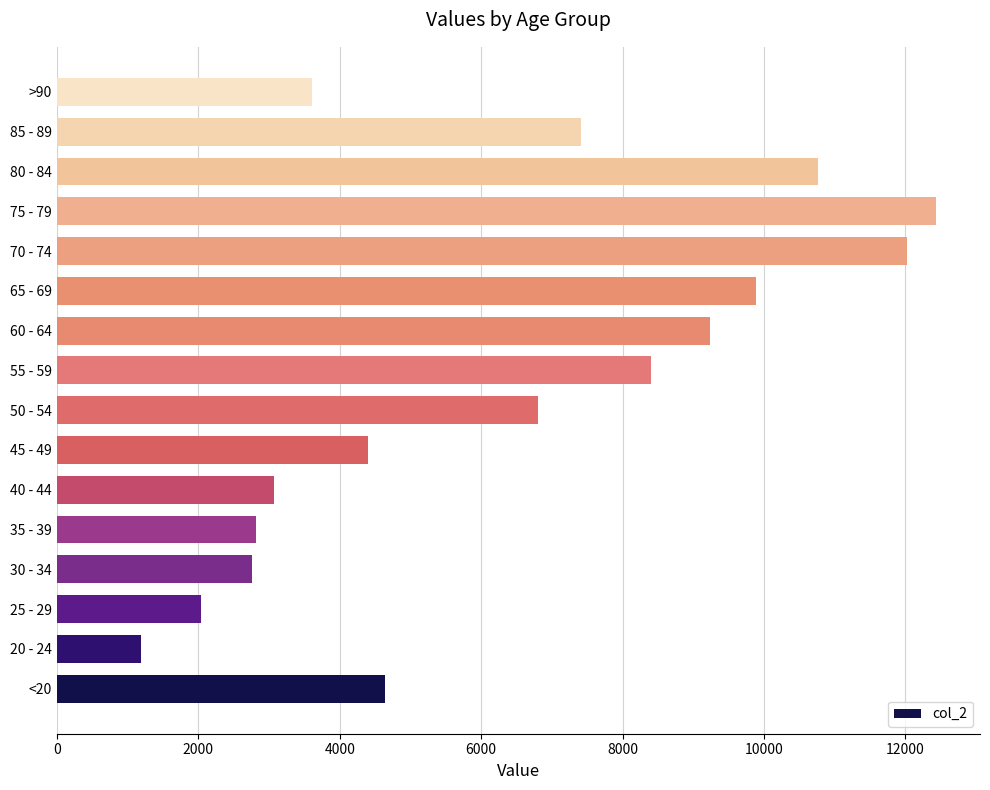

What is the ratio of the value at 85 - 89 to the value at 65 - 69?

0.8